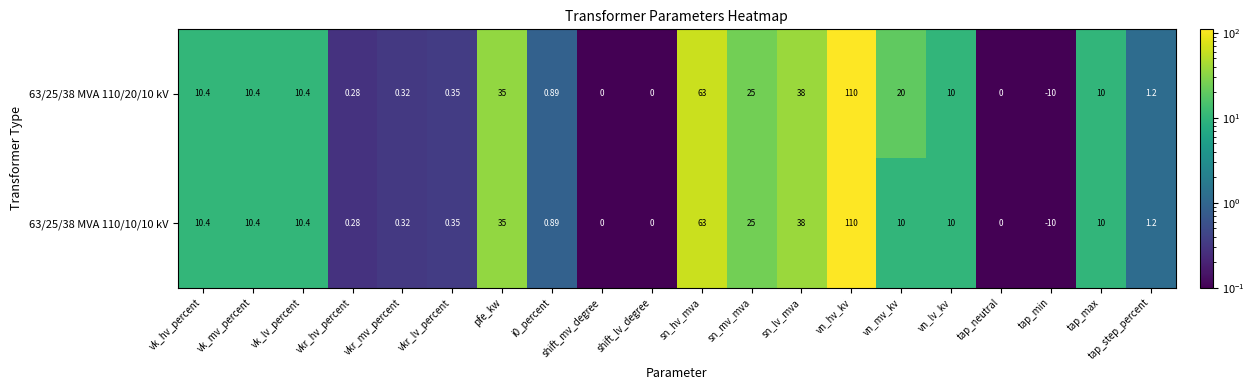

Where is 63/25/38 MVA 110/20/10 kV nearest to the value 50?

sn_lv_mva